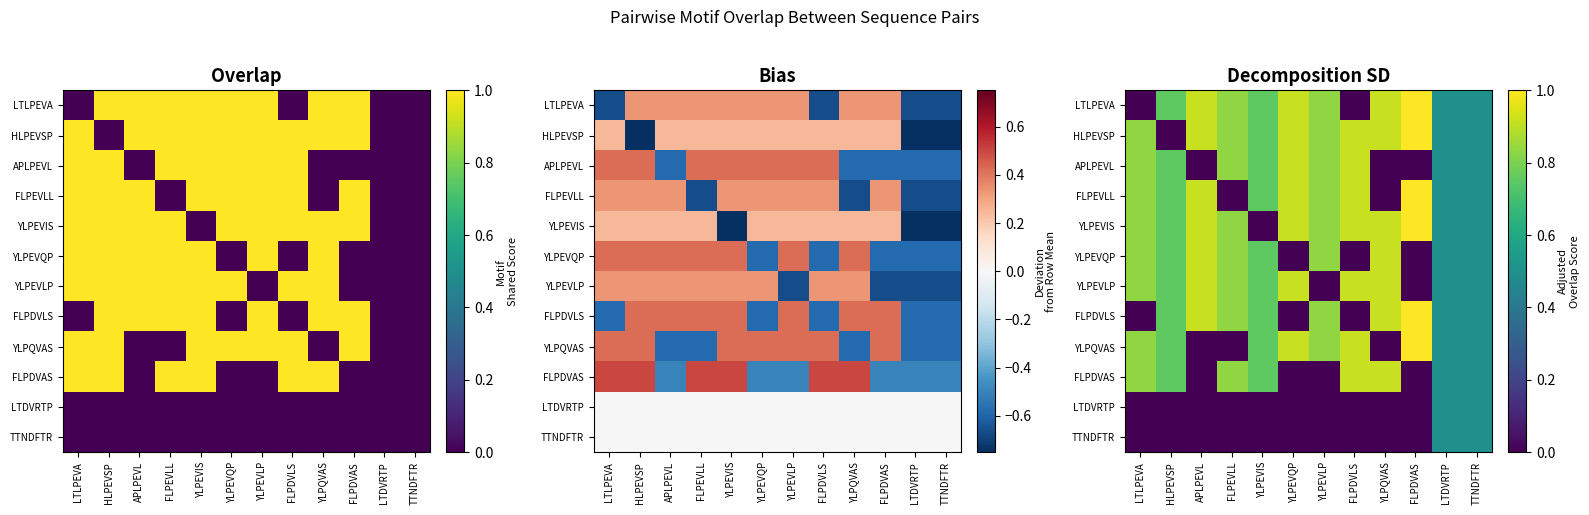

Is it true that LTLPEVA equals 1.2 at YLPEVLP?

False